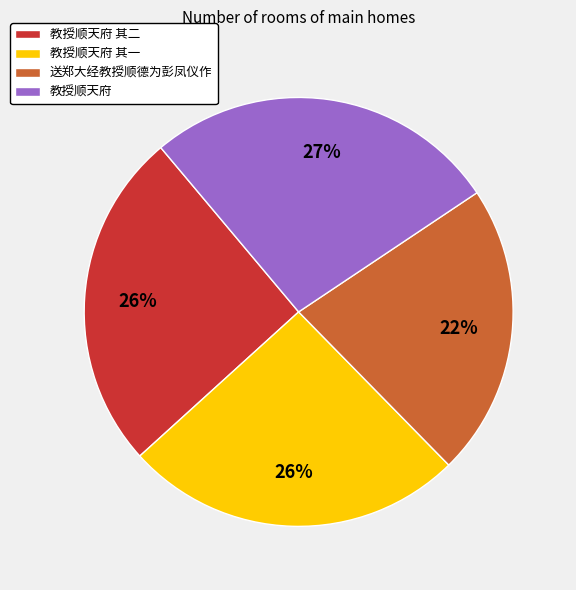

To the nearest percent, what is the combined percentage of 教授顺天府 and 送郑大经教授顺德为彭凤仪作?

49%